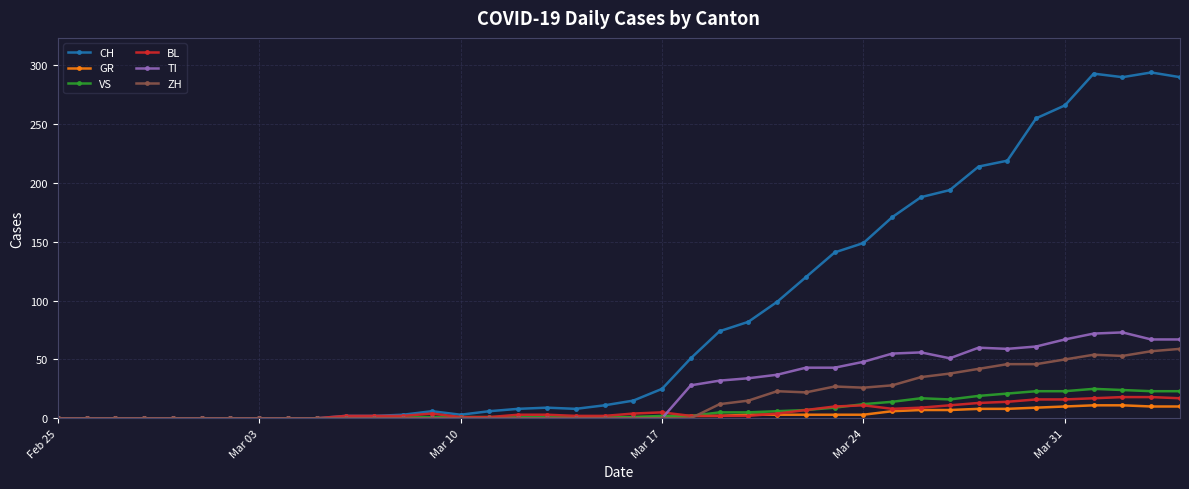

At how many categories does at least one series exceed 183?

10